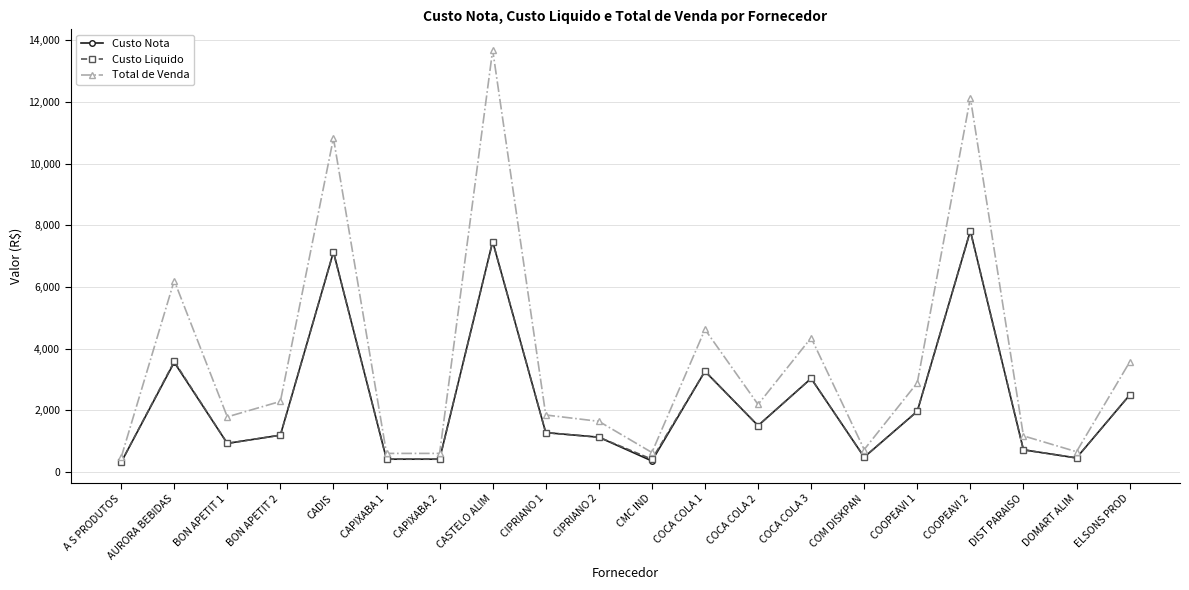

Is this an area chart (filled region under the line)?

No